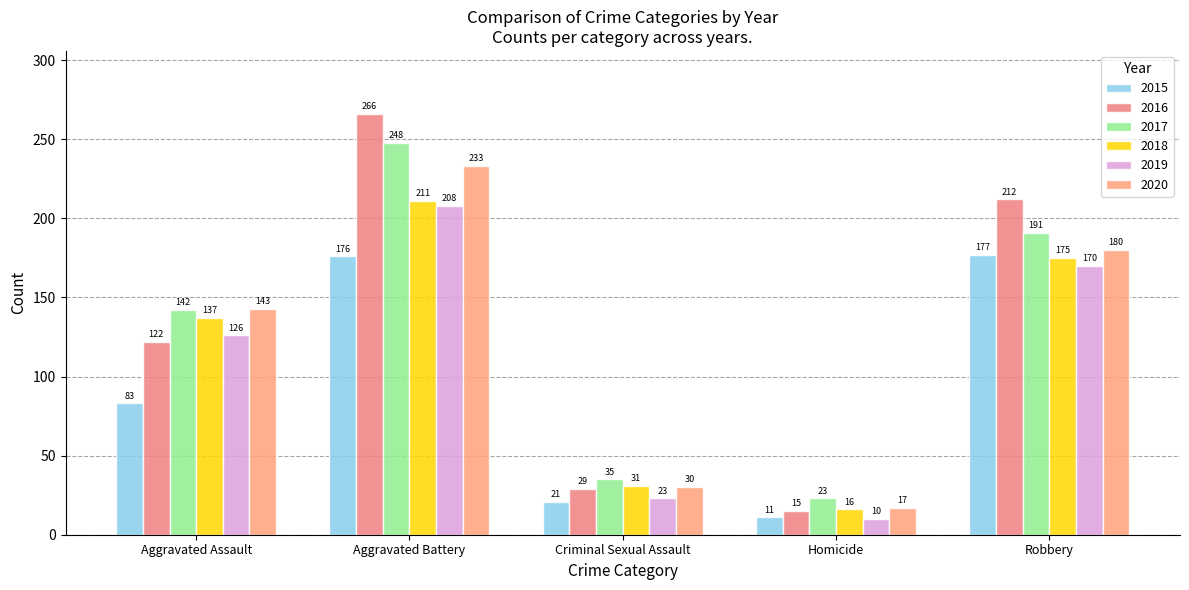

Reading left to right, what are all the values shown in this chart?

2015: 83	176	21	11	177
2016: 122	266	29	15	212
2017: 142	248	35	23	191
2018: 137	211	31	16	175
2019: 126	208	23	10	170
2020: 143	233	30	17	180